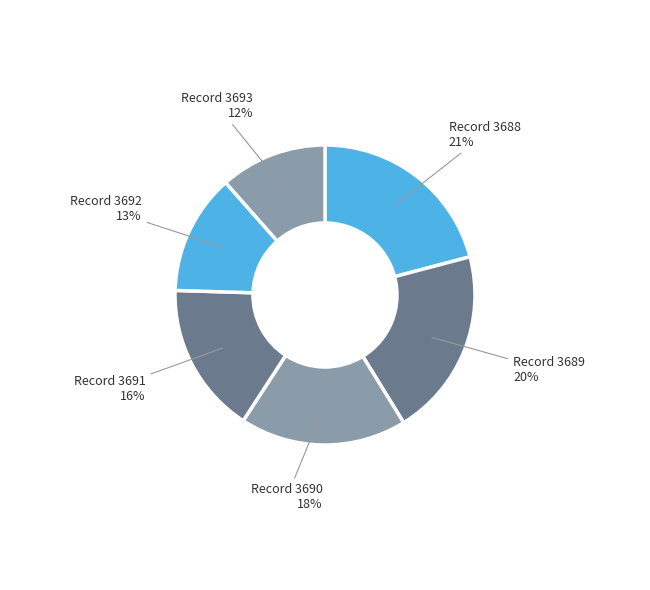

How many slices are in this pie chart?

6